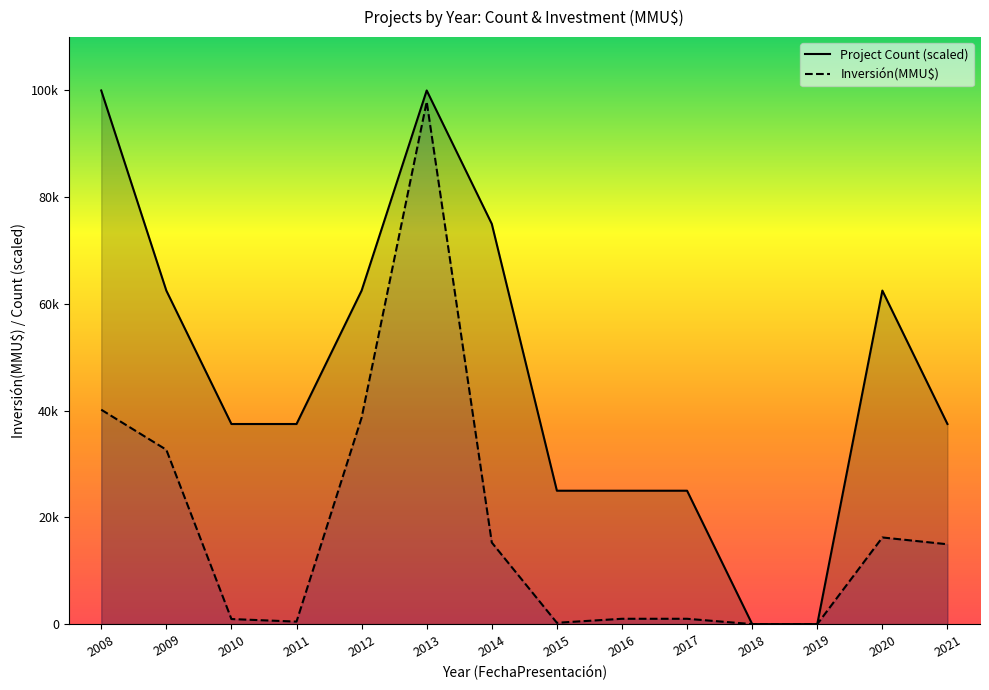

How many values in the Project Count (scaled) series exceed 37500?

6